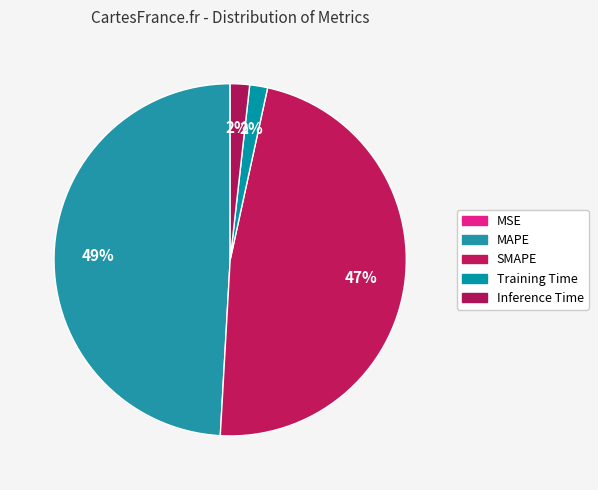

To the nearest percent, what percentage of the pie is Inference Time?

2%